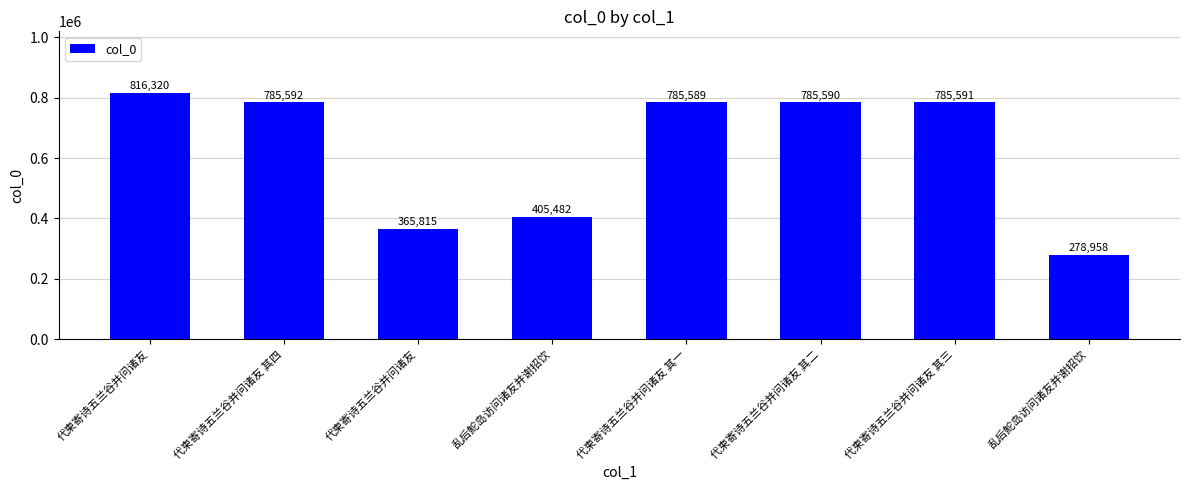

Are the bars horizontal?

No